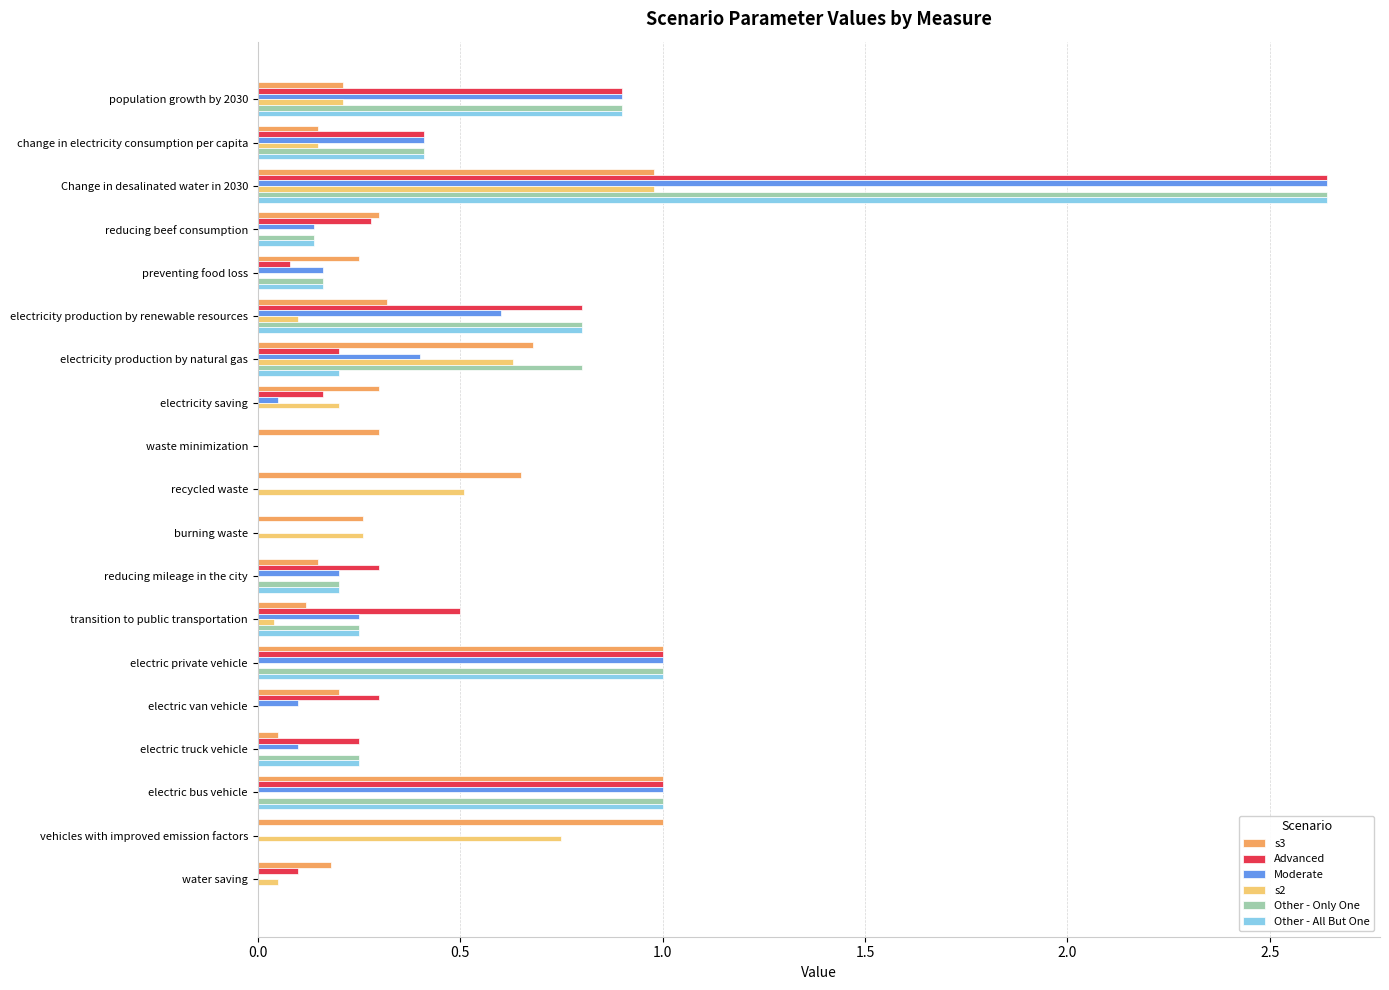

Is the value of Advanced at reducing beef consumption greater than the value of Other - All But One at waste minimization?

Yes